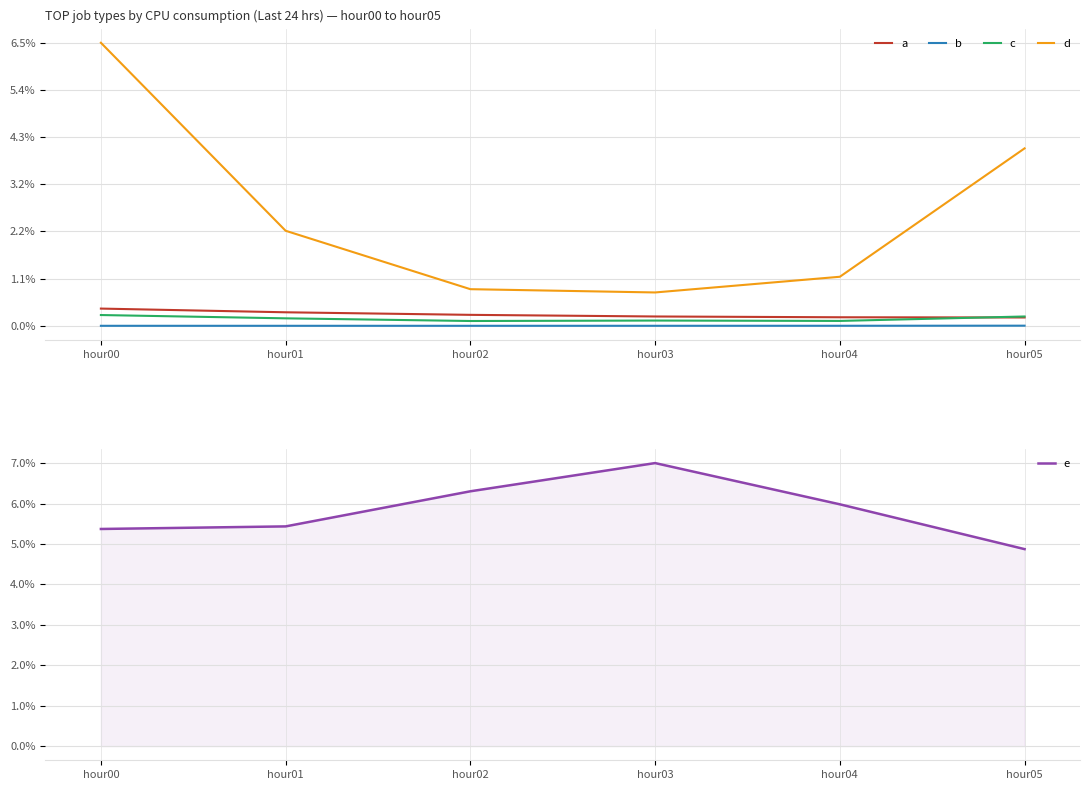

Which series has the largest total across all categories?

e